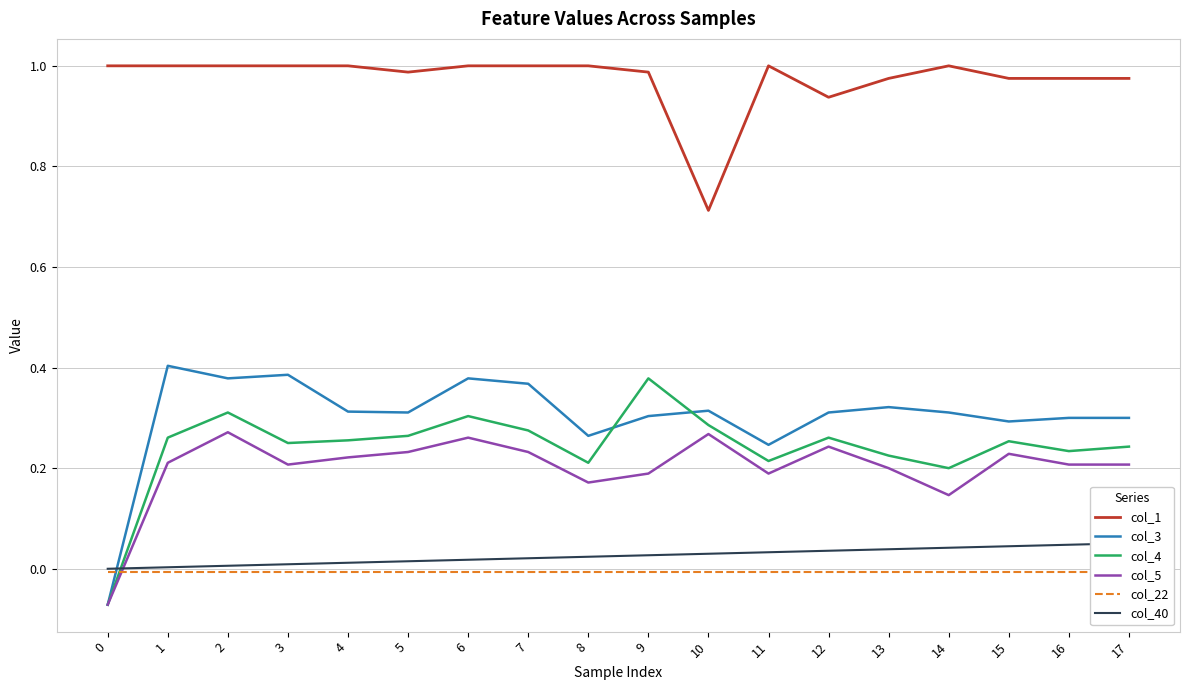

What are all the series names shown in the legend?

col_1, col_3, col_4, col_5, col_22, col_40